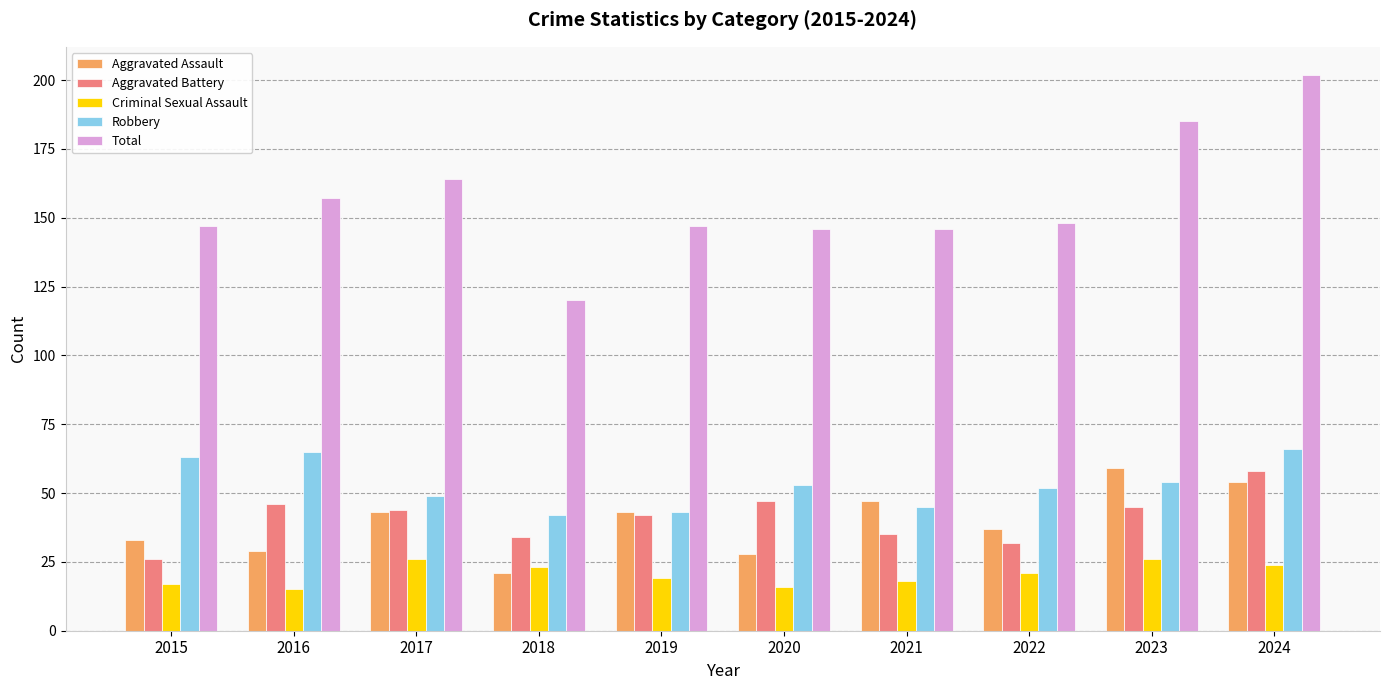

Reading left to right, transcribe all the data shown in this chart.

Aggravated Assault: 2015=33	2016=29	2017=43	2018=21	2019=43	2020=28	2021=47	2022=37	2023=59	2024=54
Aggravated Battery: 2015=26	2016=46	2017=44	2018=34	2019=42	2020=47	2021=35	2022=32	2023=45	2024=58
Criminal Sexual Assault: 2015=17	2016=15	2017=26	2018=23	2019=19	2020=16	2021=18	2022=21	2023=26	2024=24
Robbery: 2015=63	2016=65	2017=49	2018=42	2019=43	2020=53	2021=45	2022=52	2023=54	2024=66
Total: 2015=147	2016=157	2017=164	2018=120	2019=147	2020=146	2021=146	2022=148	2023=185	2024=202